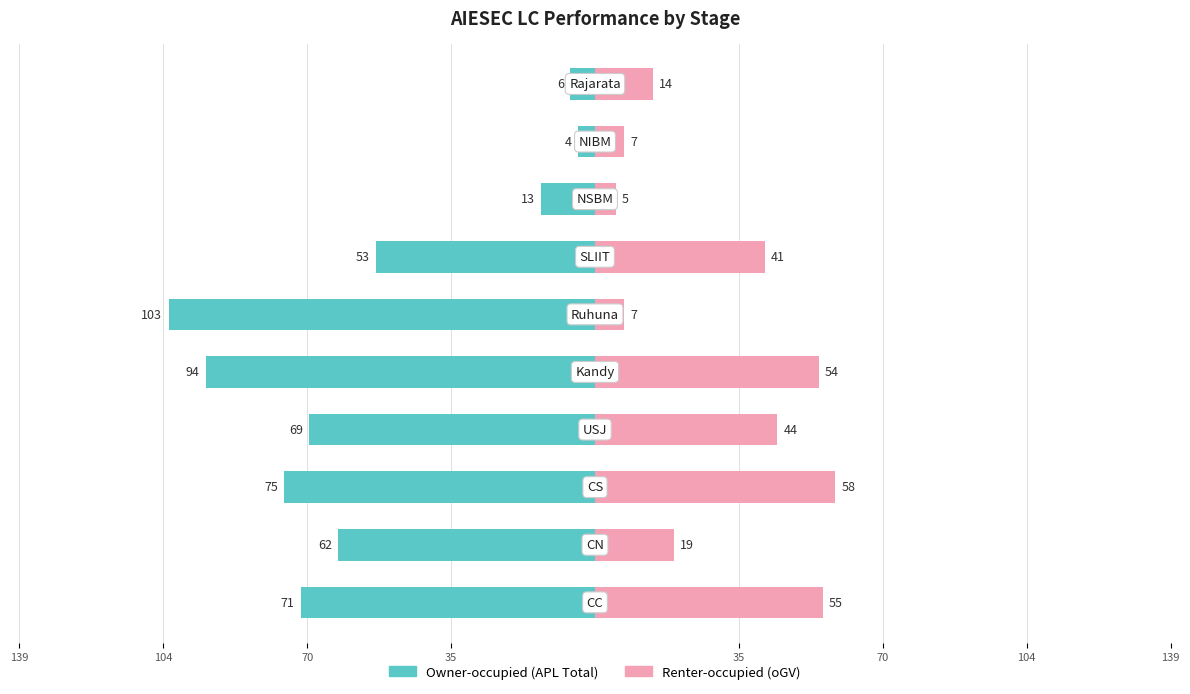

Reading left to right, extract all data points from this chart.

Owner-occupied: -71	-62	-75	-69	-94	-103	-53	-13	-4	-6
Renter-occupied: 55	19	58	44	54	7	41	5	7	14